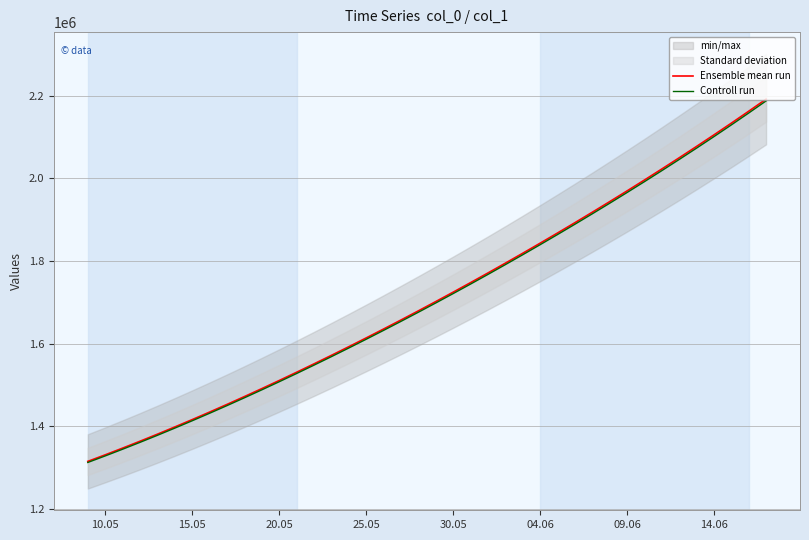

Reading left to right, extract all data points from this chart.

Ensemble mean run: 1315099.0	1330941.6	1347197.2	1363857.9	1380917.0	1398365.8	1416195.4	1434398.8	1452968.0	1471894.0	1491172.1	1510796.2	1530759.4	1551053.9	1571671.5	1592604.1	1613845.5	1635391.5	1657240.6	1679393.9	1701853.6	1724622.9	1747703.8	1771098.0	1794806.8	1818831.0	1843172.0	1867832.5	1892816.2	1918129.5	1943780.6	1969780.8	1996143.0	2022881.6	2050012.4	2077551.8	2105517.2	2133928.5	2162808.8	2192188.5
Controll run: 1312468.8	1328279.7	1344502.8	1361130.2	1378155.2	1395569.1	1413363.0	1431530.0	1450062.1	1468950.2	1488189.8	1507774.6	1527697.9	1547951.8	1568528.2	1589418.9	1610617.8	1632120.7	1653926.1	1676035.1	1698449.9	1721173.7	1744208.4	1767555.8	1791217.2	1815193.3	1839485.7	1864096.8	1889030.6	1914293.2	1939893.0	1965841.2	1992150.7	2018835.8	2045912.4	2073396.7	2101306.2	2129660.6	2158483.2	2187804.1